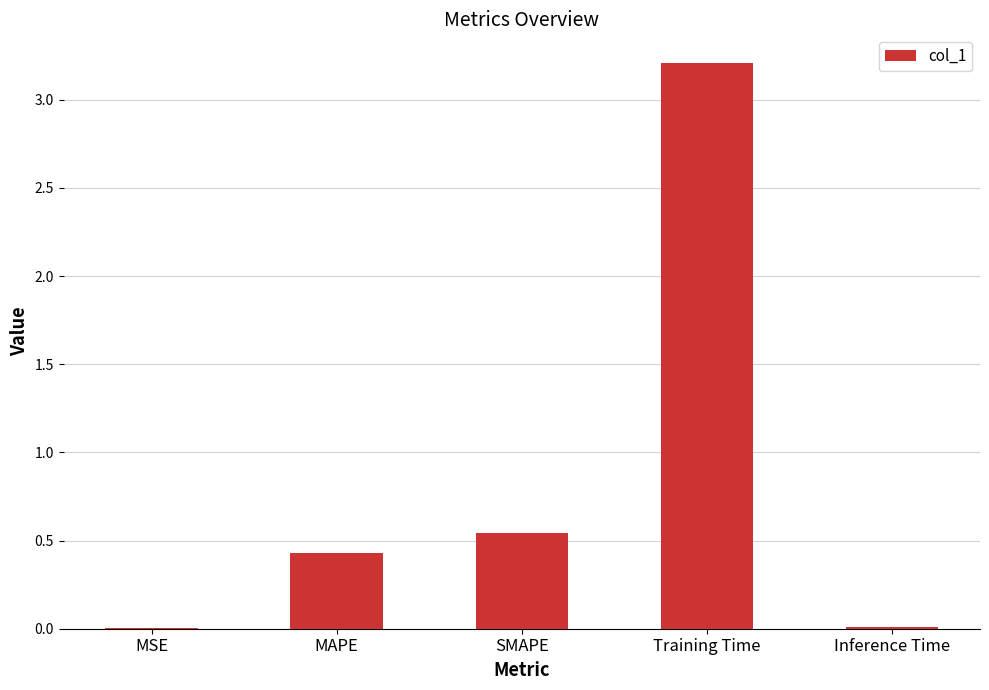

At which category does the chart reach its peak across all series?

Training Time